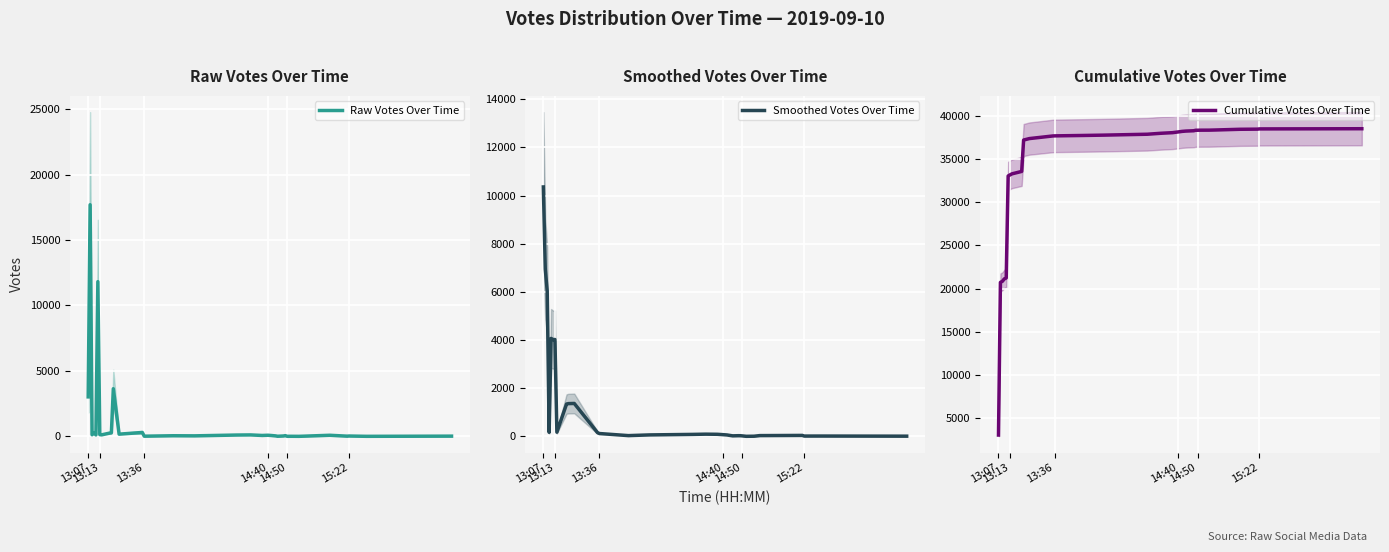

In Raw Votes Over Time, how many points are lower than both neighbors (excluding endpoints)?

12